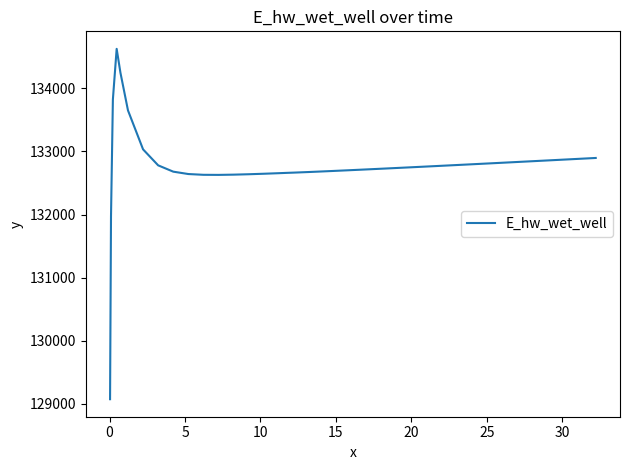

What is the smallest value displayed?

129070.3